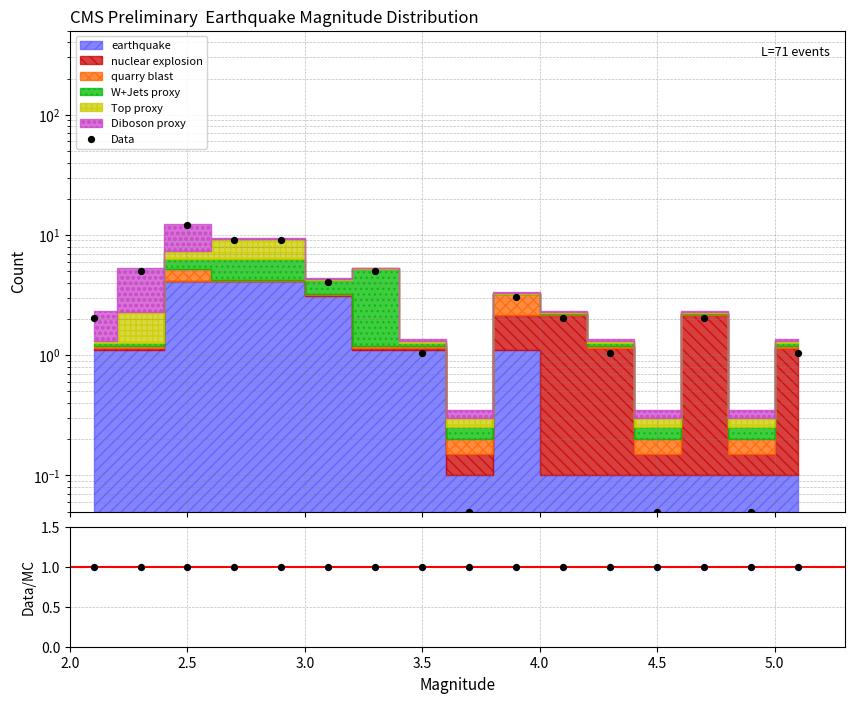

Which series has the largest total across all categories?

Data